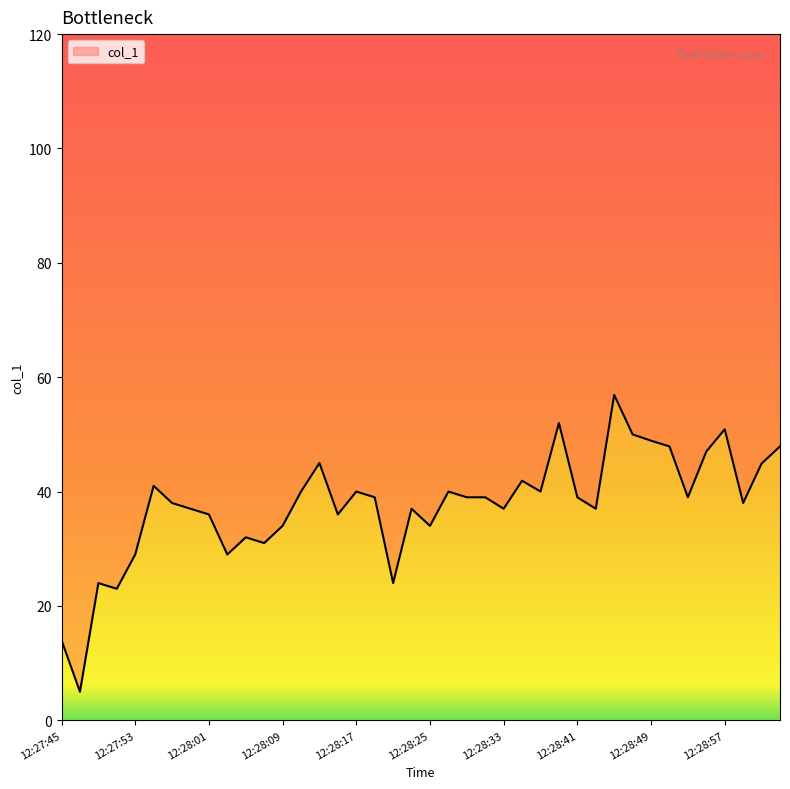

How many lines are shown in the chart?

1